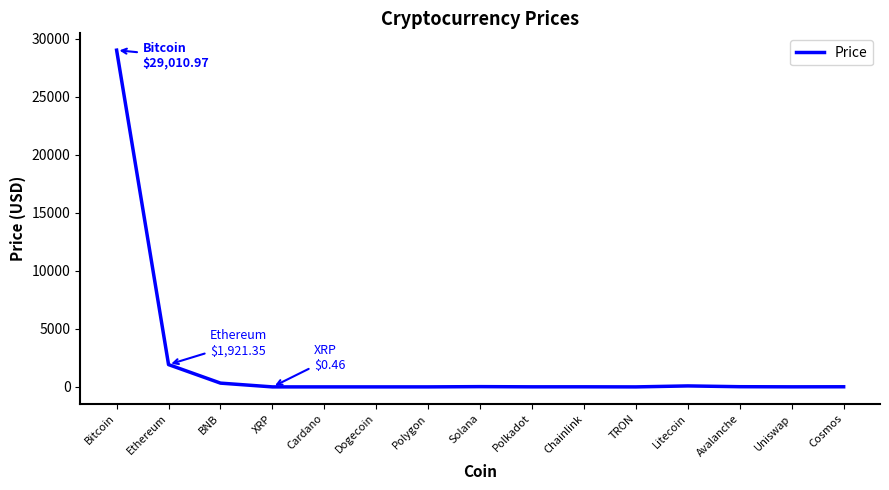

Which category has the highest value across all series?

Bitcoin